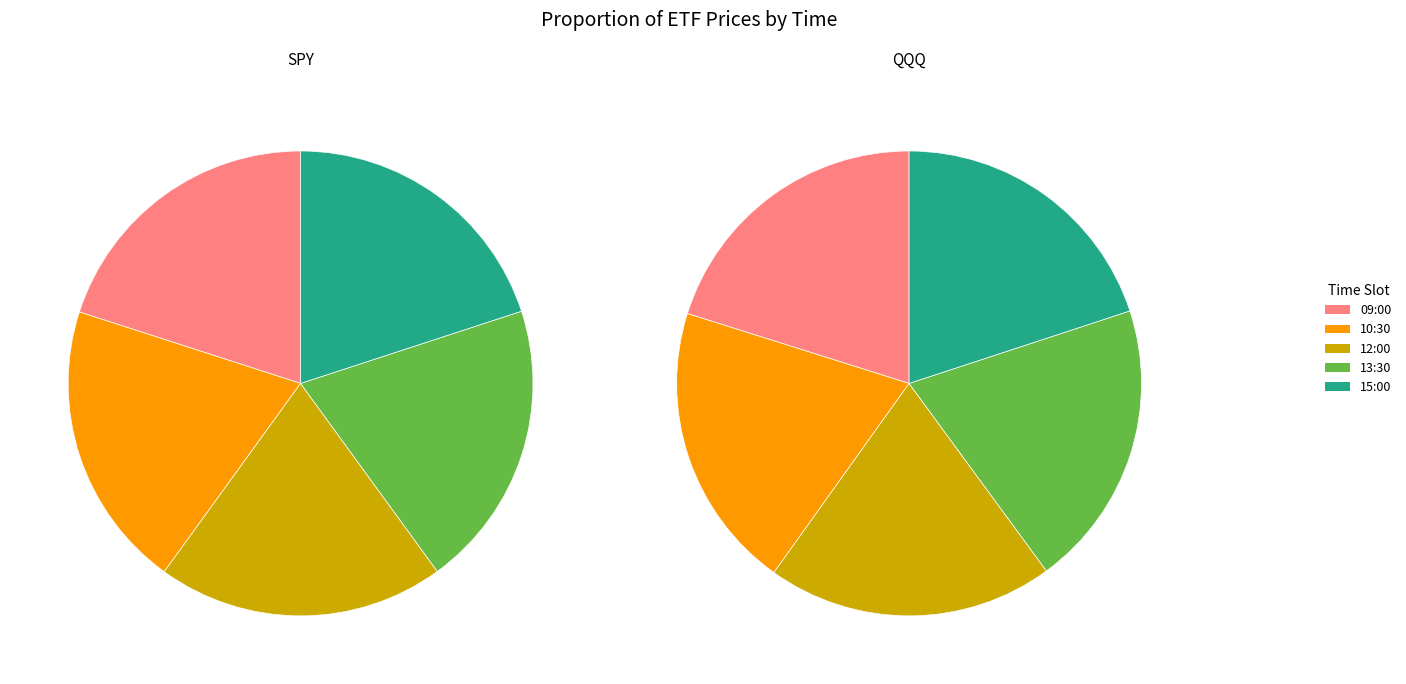

What percentage do 15:00 and 13:30 together represent?

40.0%